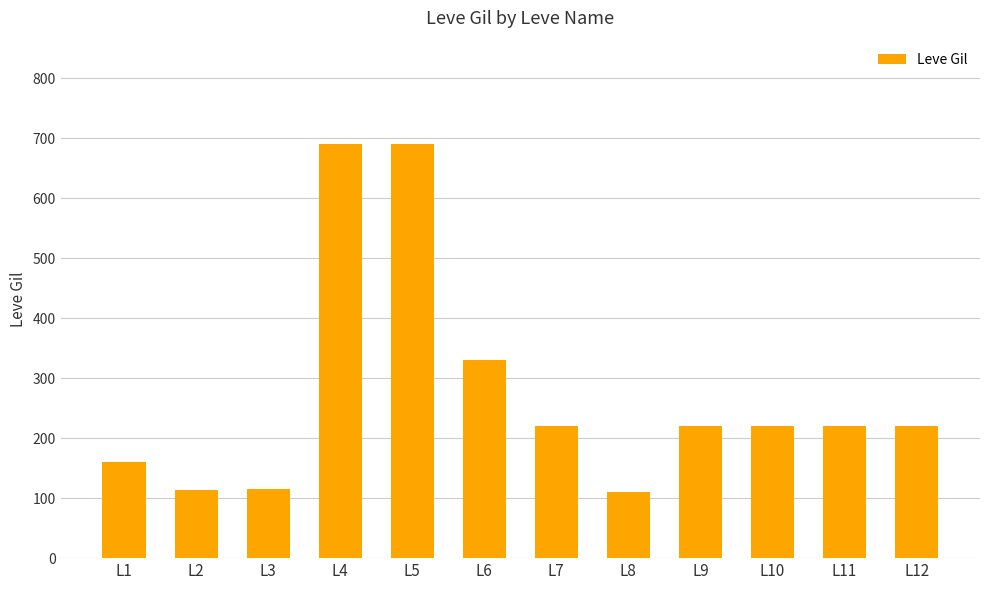

What is the value of the 6th bar from the left?

330